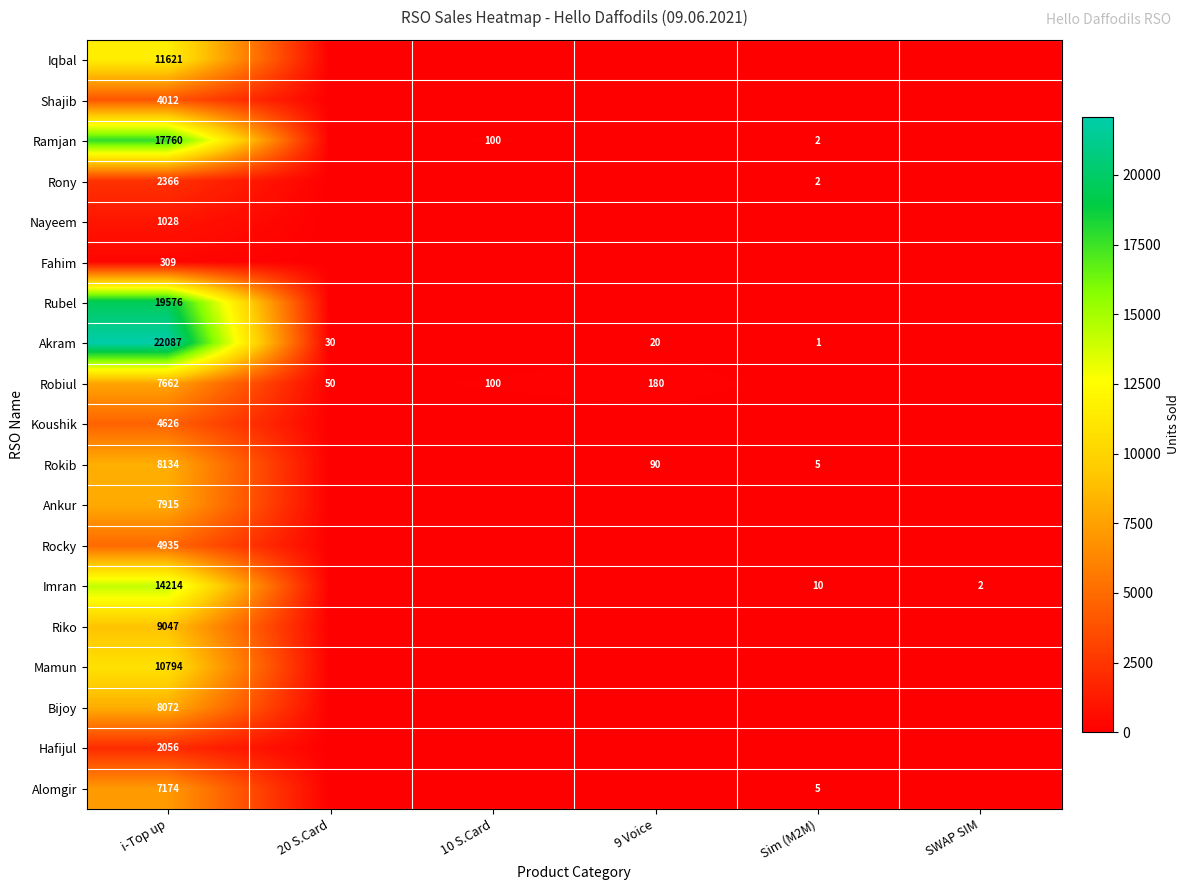

Is it true that Shajib equals 1629 at i-Top up?

False